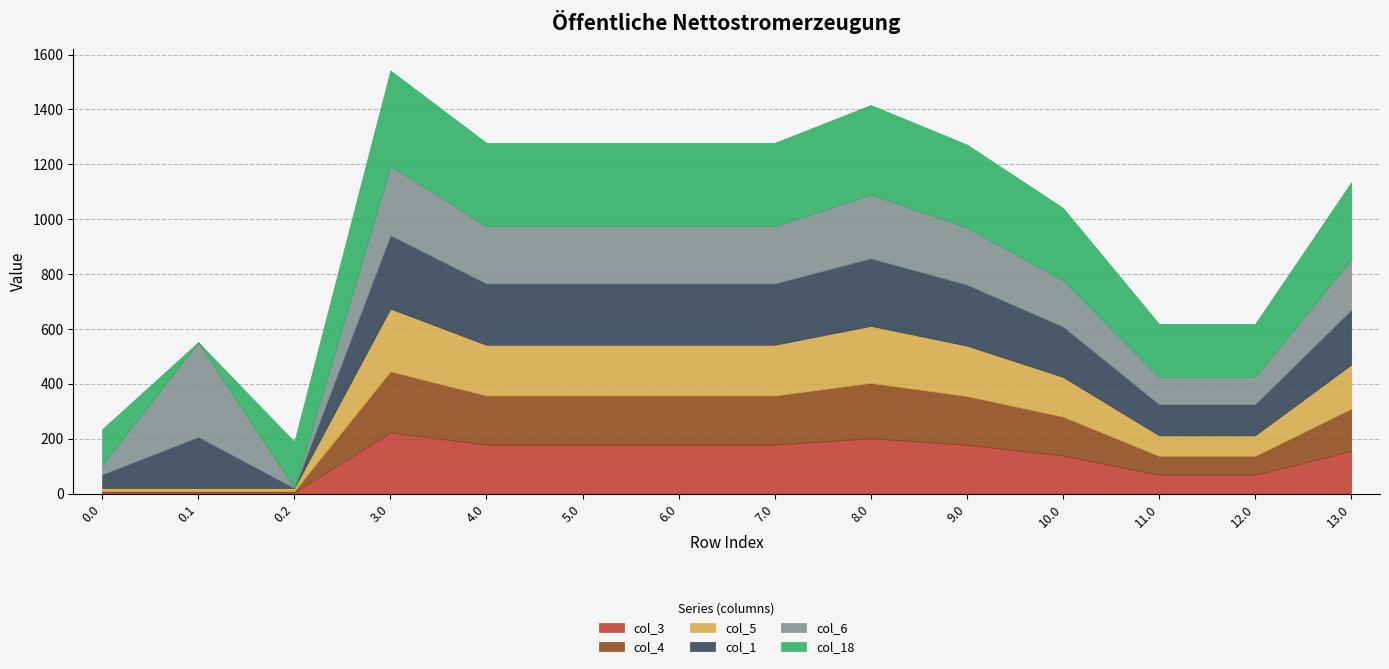

What is the average value of the col_5 series?

132.0